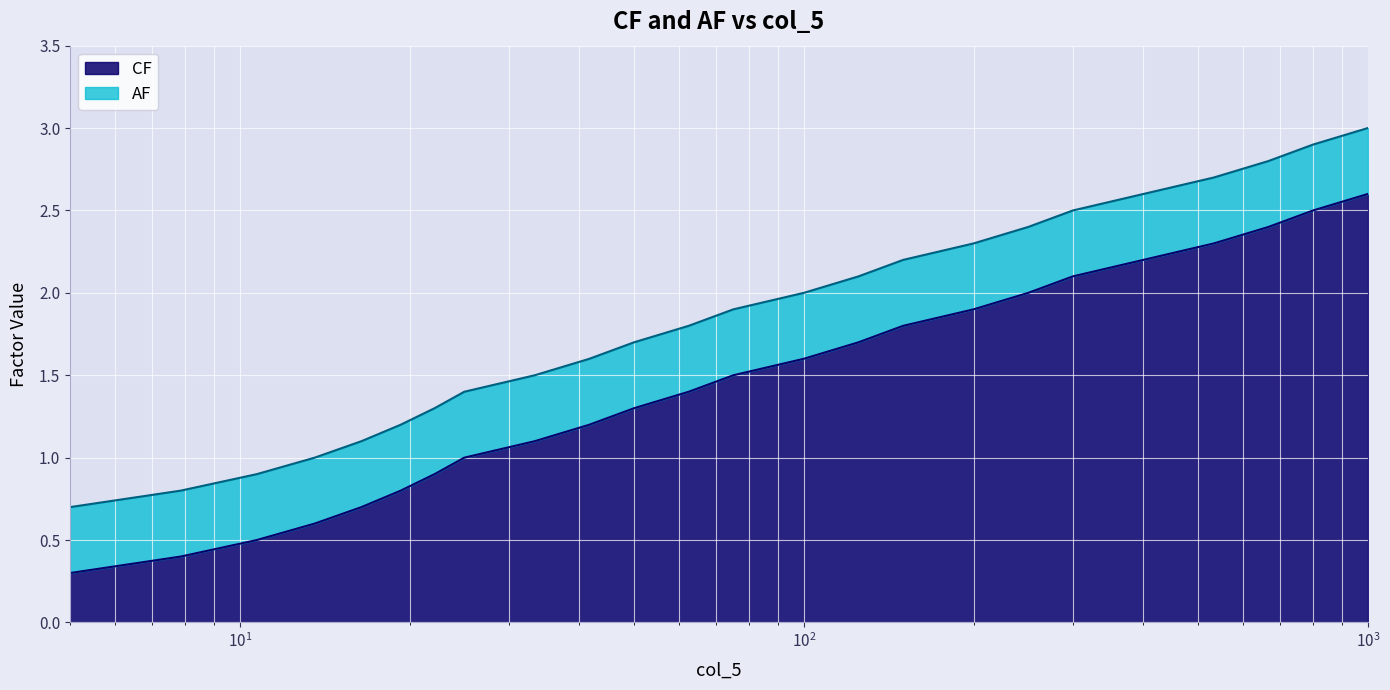

How many lines are shown in the chart?

2